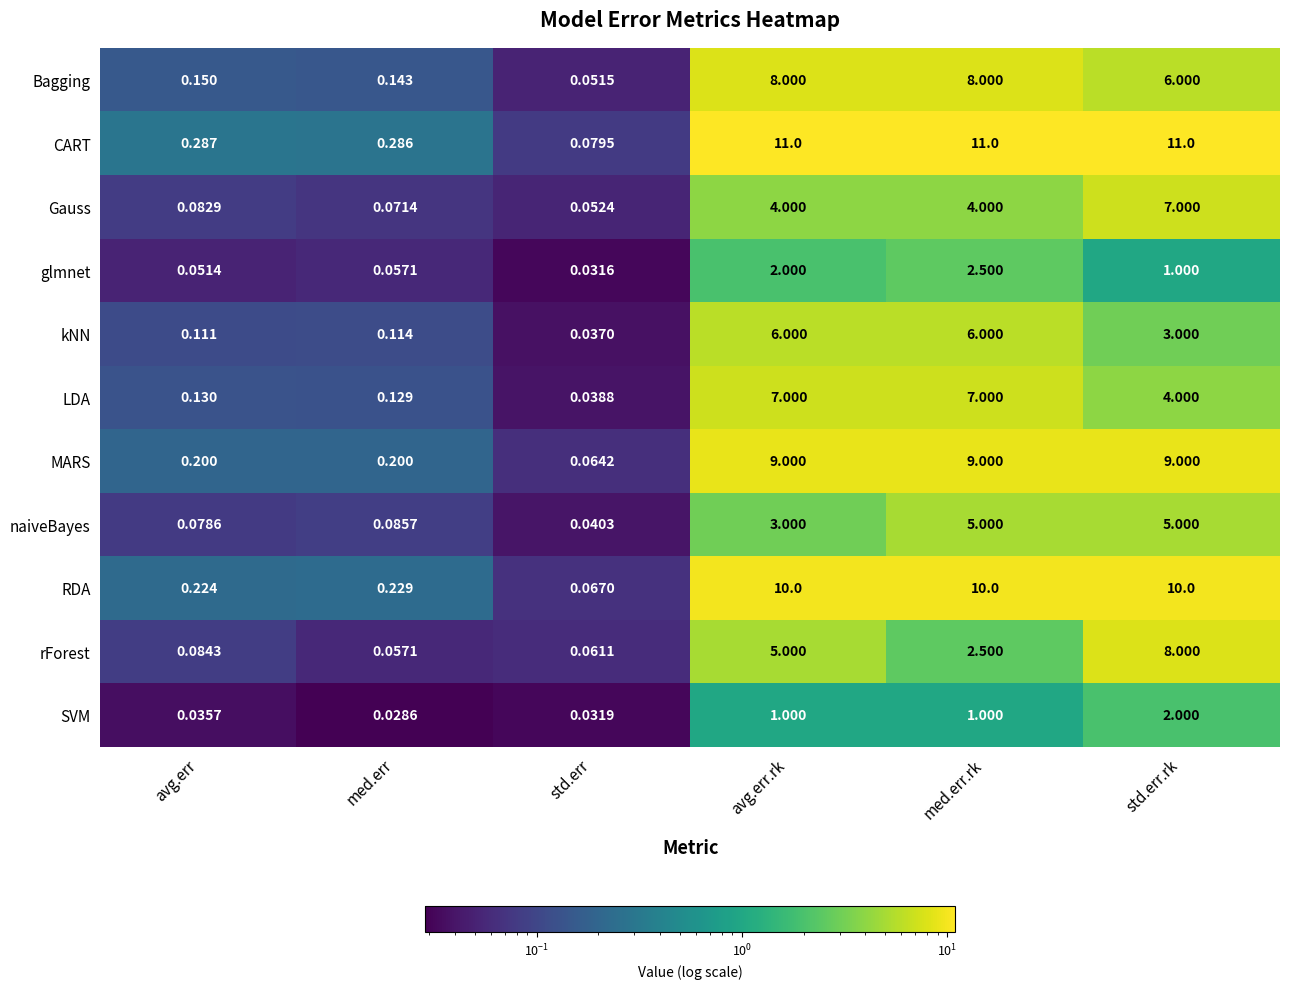

Where does the LDA series first go above 4?

avg.err.rk